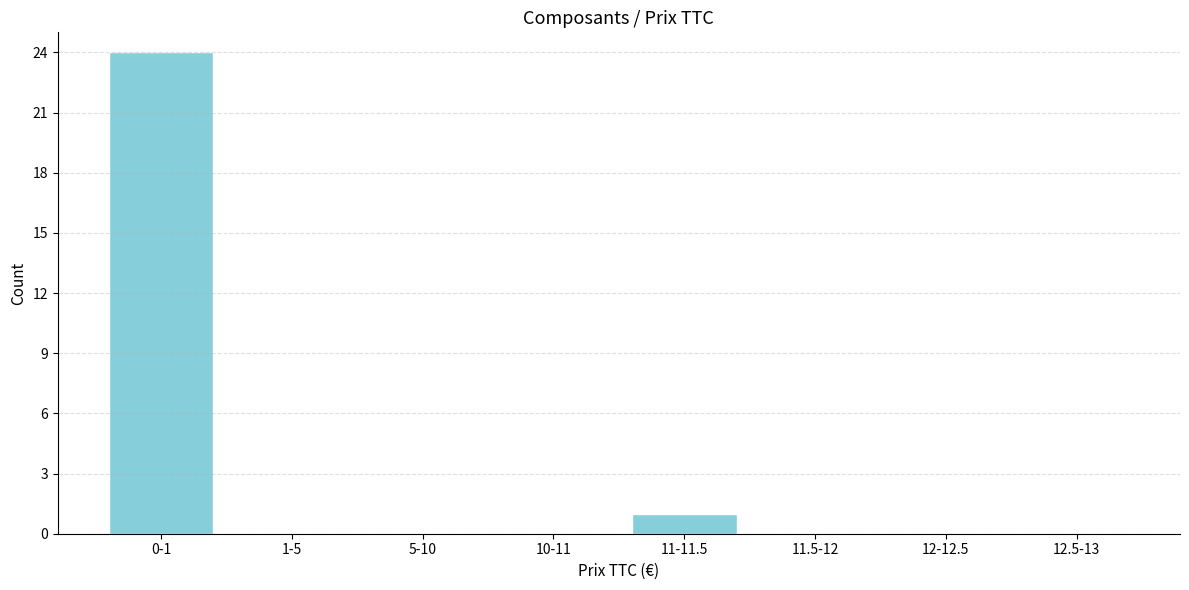

Reading left to right, transcribe all the data shown in this chart.

0-1=24	1-5=0	5-10=0	10-11=0	11-11.5=1	11.5-12=0	12-12.5=0	12.5-13=0